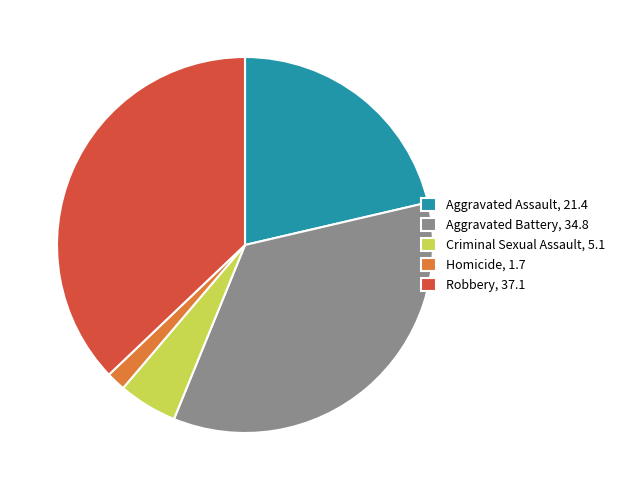

Is Aggravated Battery, 34.8 the majority of the pie?

No